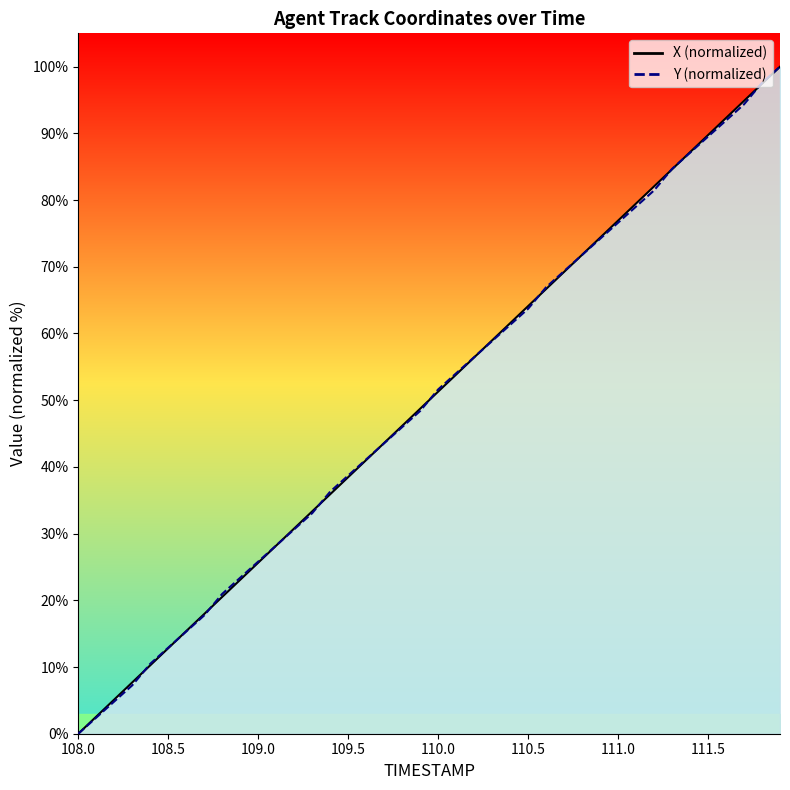

The value of Y at 110.5 is 63.7. True or false?

True